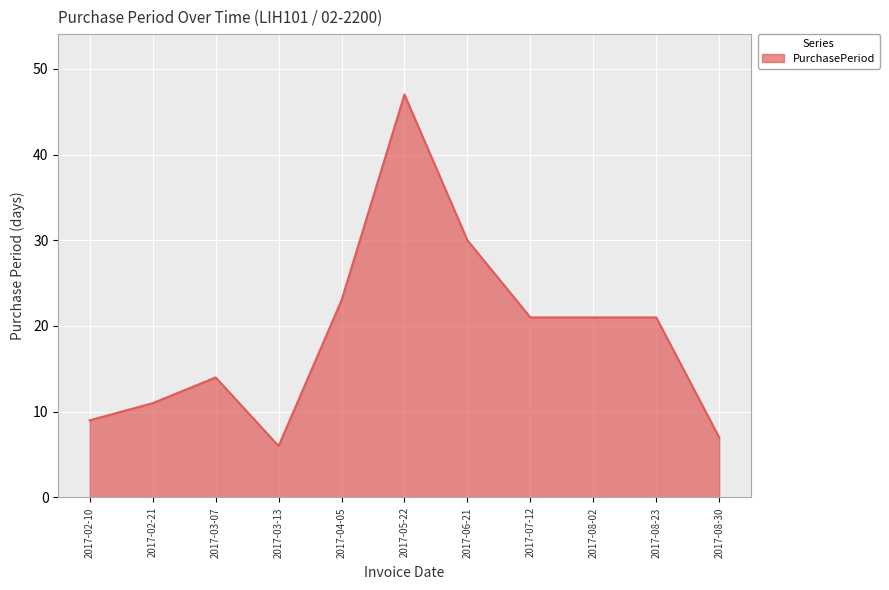

What is the minimum value shown in the chart?

6